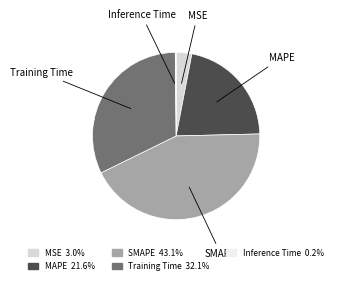

What is the ratio of the value at MAPE to the value at SMAPE?

0.5